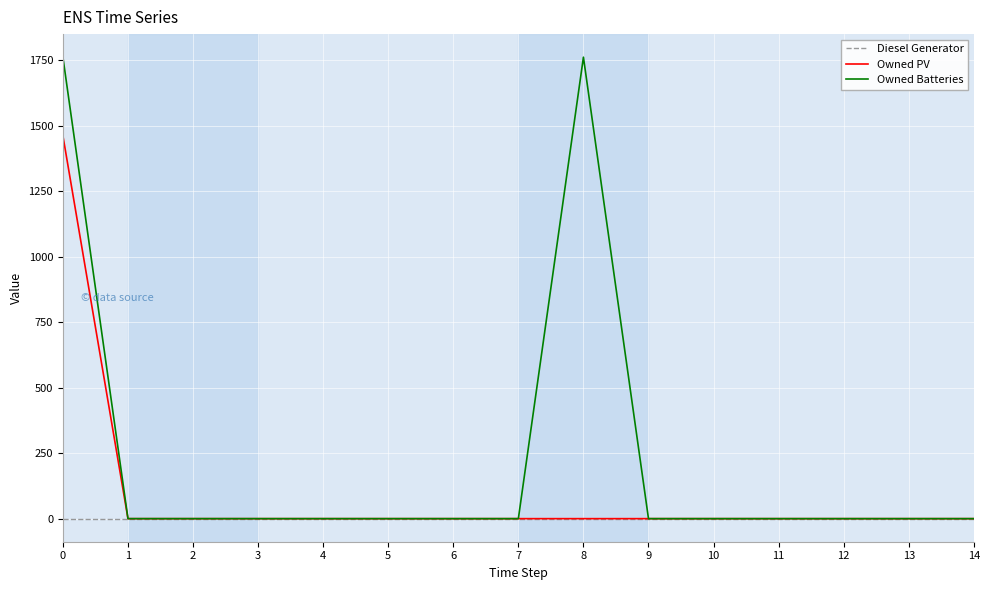

The value of Owned Batteries at 10 is -816. True or false?

False